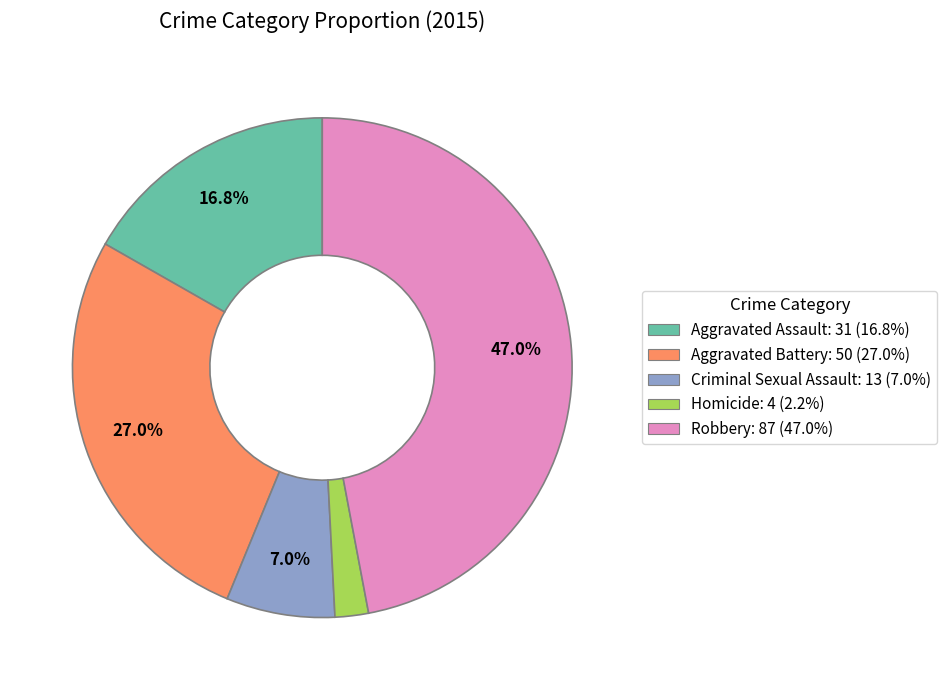

Combined, do Robbery and Aggravated Battery account for over 50%?

Yes